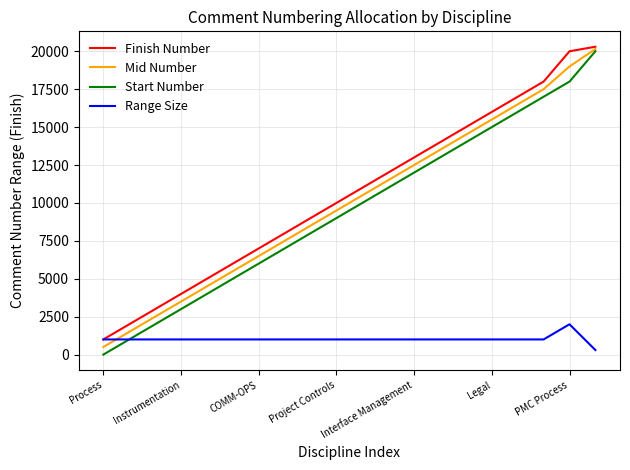

True or false: Mid Number and Range Size intersect in this chart.

True